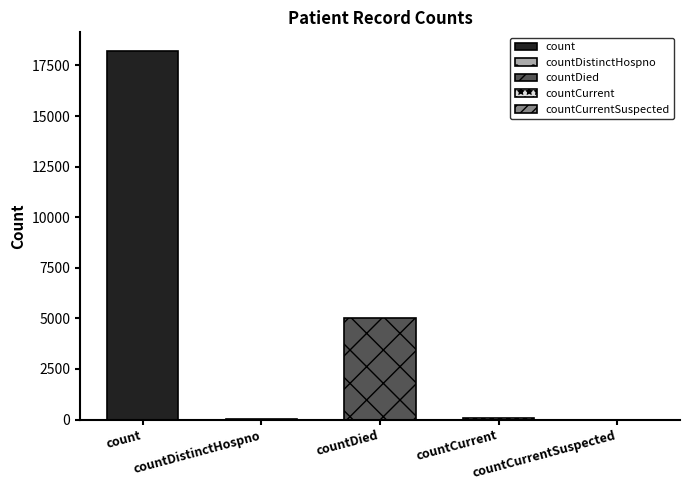

Where is the data nearest to the value 9114?

countDied